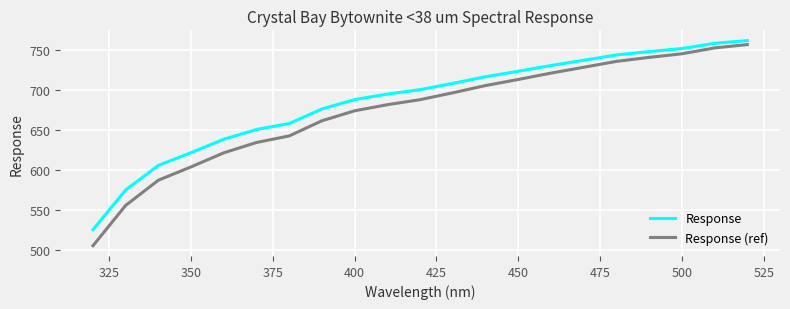

Which series has the largest total across all categories?

Response